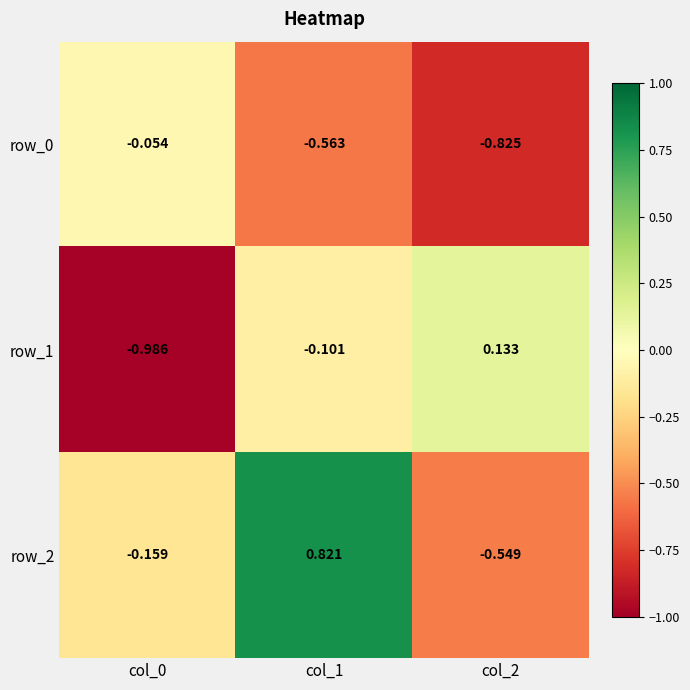

Reading left to right, transcribe all the data shown in this chart.

row_0: -0.1	-0.6	-0.8
row_1: -1.0	-0.1	0.1
row_2: -0.2	0.8	-0.5